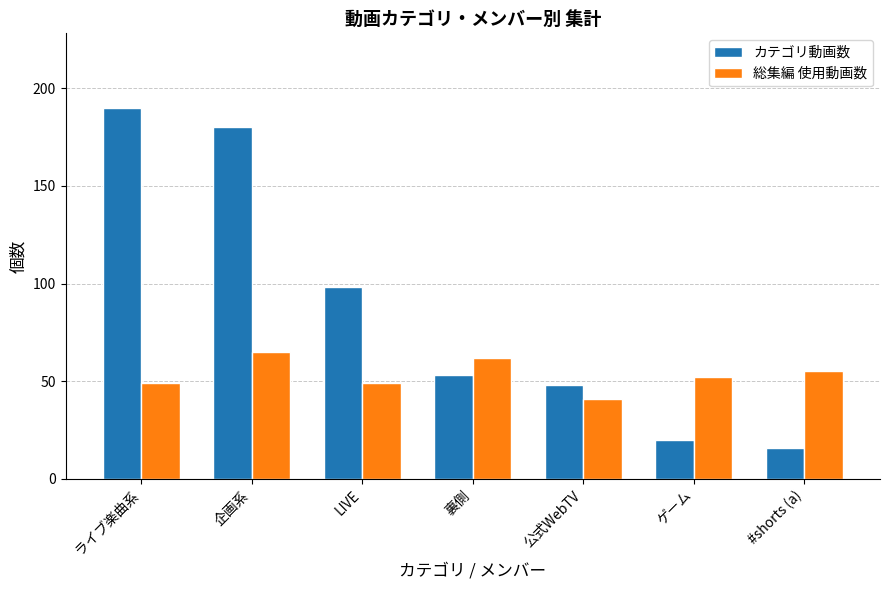

What value does the 総集編 使用動画数 series have at 公式WebTV, to the nearest 5?

40